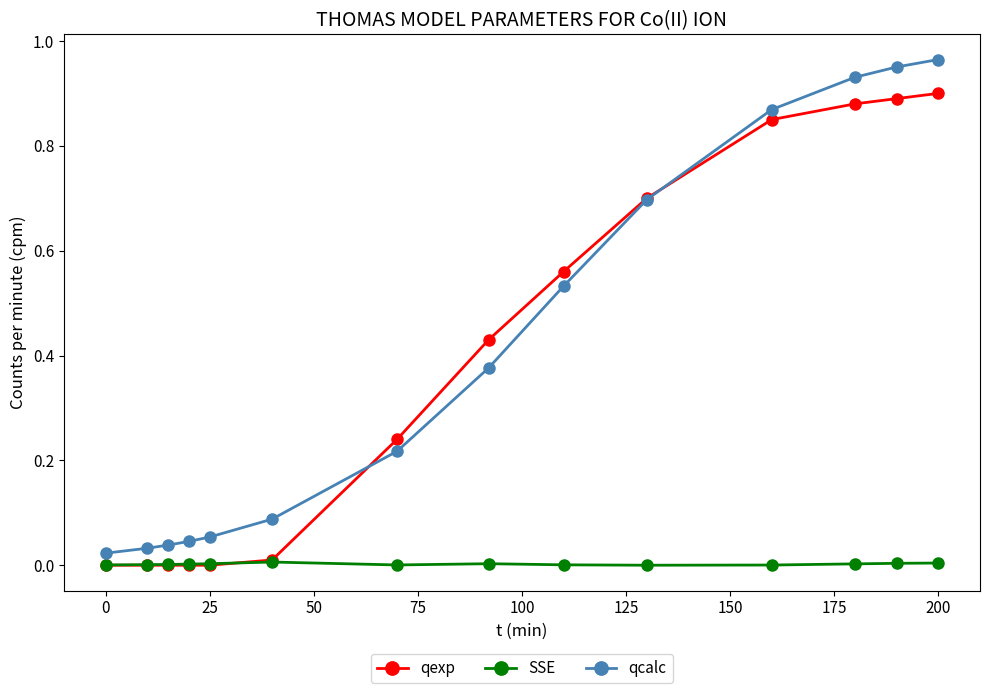

True or false: qcalc and SSE intersect in this chart.

False